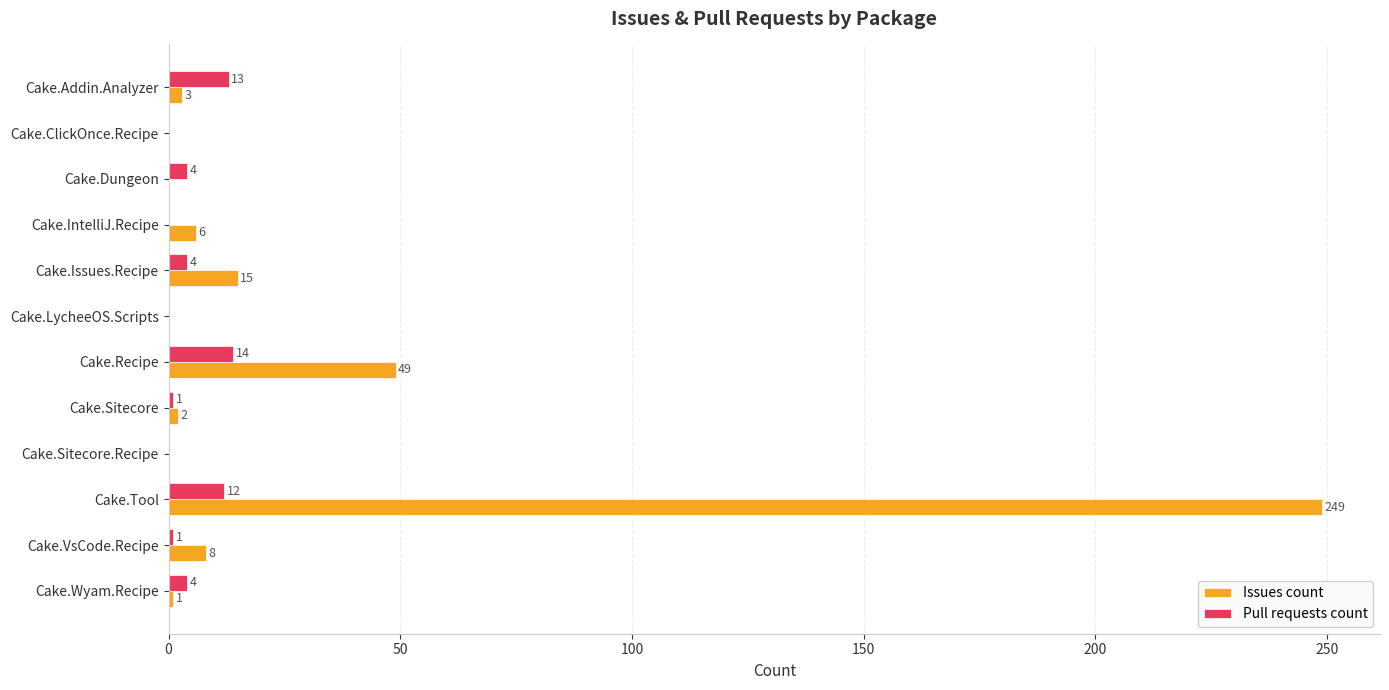

What is the highest value of the Issues count series?

249